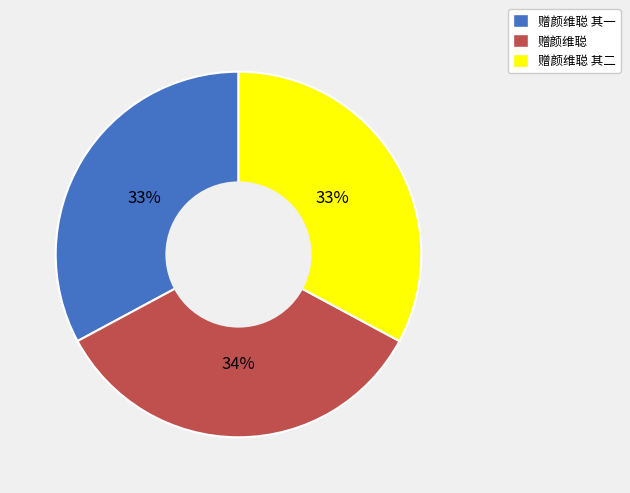

To the nearest percent, what is the average slice percentage?

33%